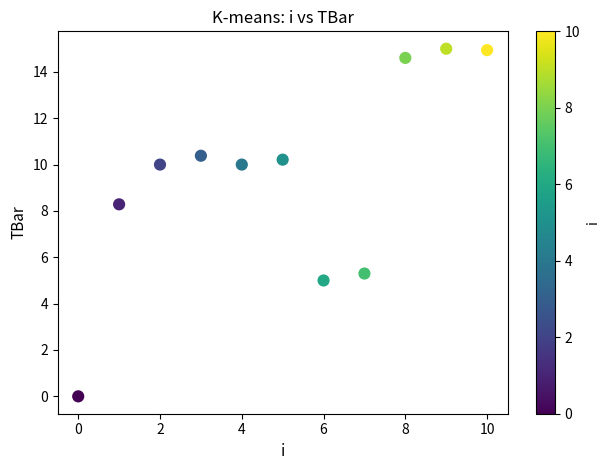

What Y value in the scatter plot is closest to 7?

8.3